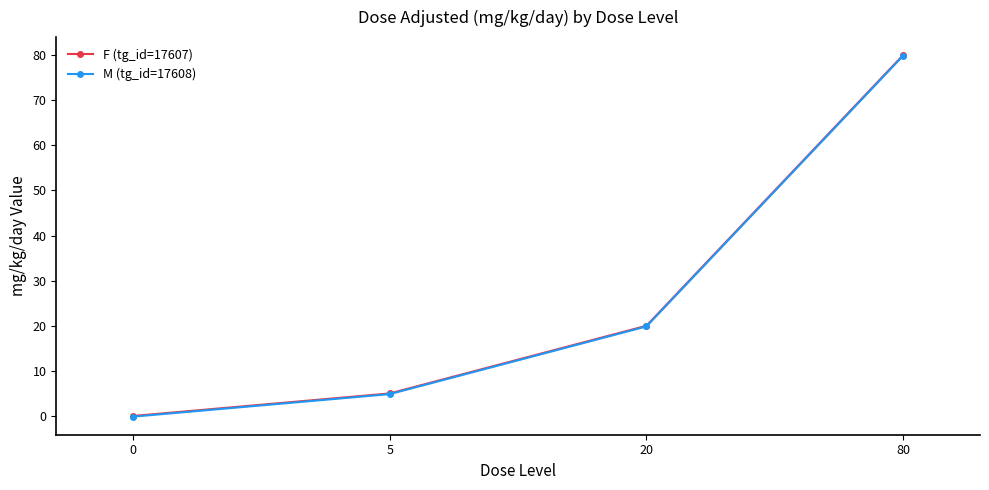

Read the F (tg_id=17607) value at 5.

5.0